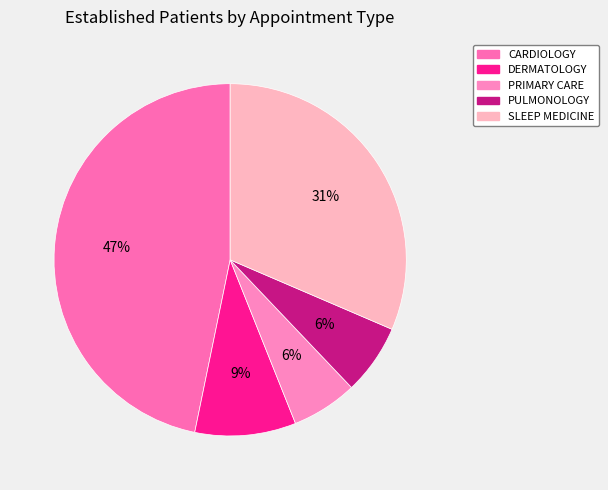

What percentage do SLEEP MEDICINE and PRIMARY CARE together represent?

37.5%